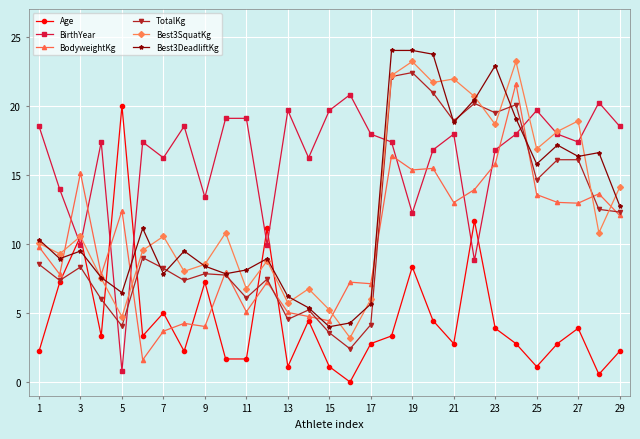

What is the difference between the second highest and second lowest values in the BirthYear series?

11.4